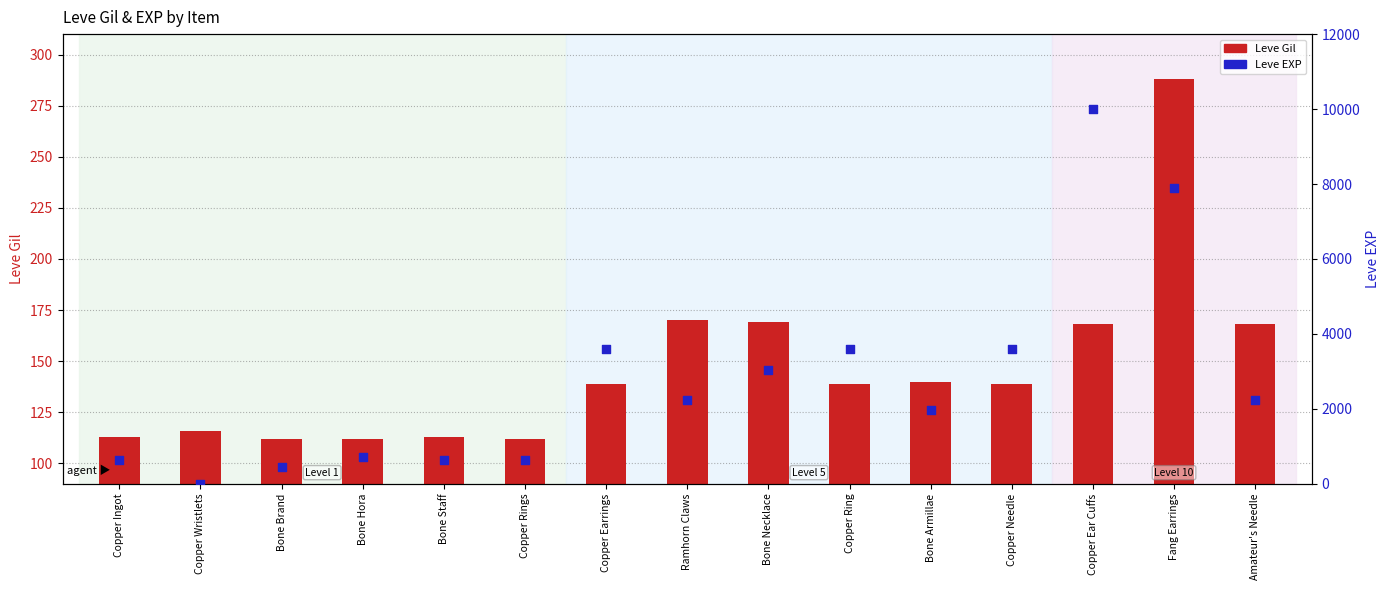

Which series has the largest Y range (max minus min)?

Leve EXP